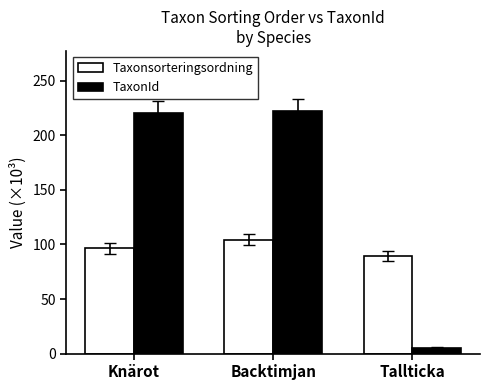

At how many categories does at least one series exceed 118?

2